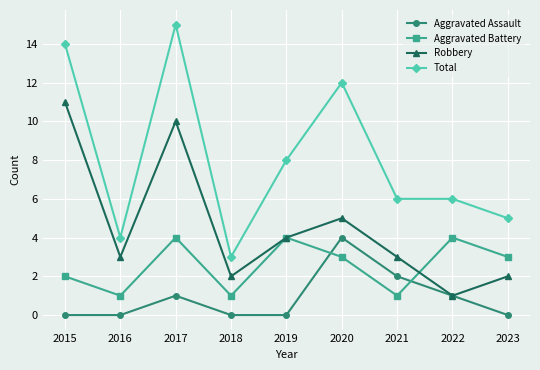

At which category does Aggravated Assault reach its first local peak?

2017